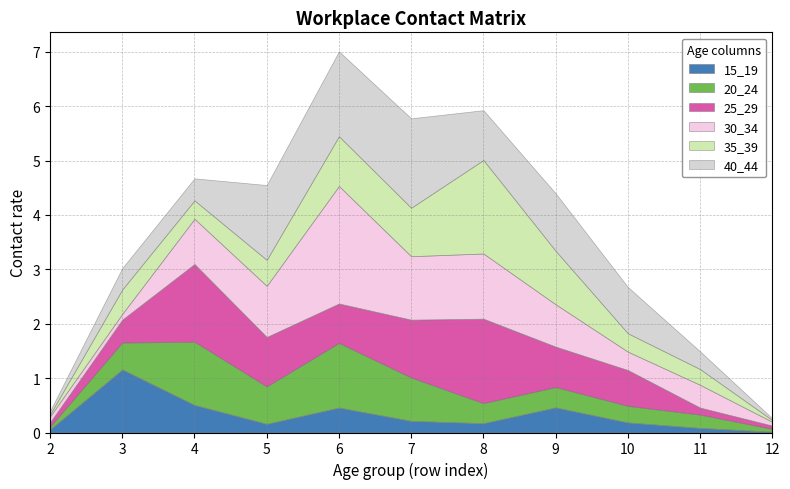

After their last crossing, which series has the higher values: 20_24 or 40_44?

20_24